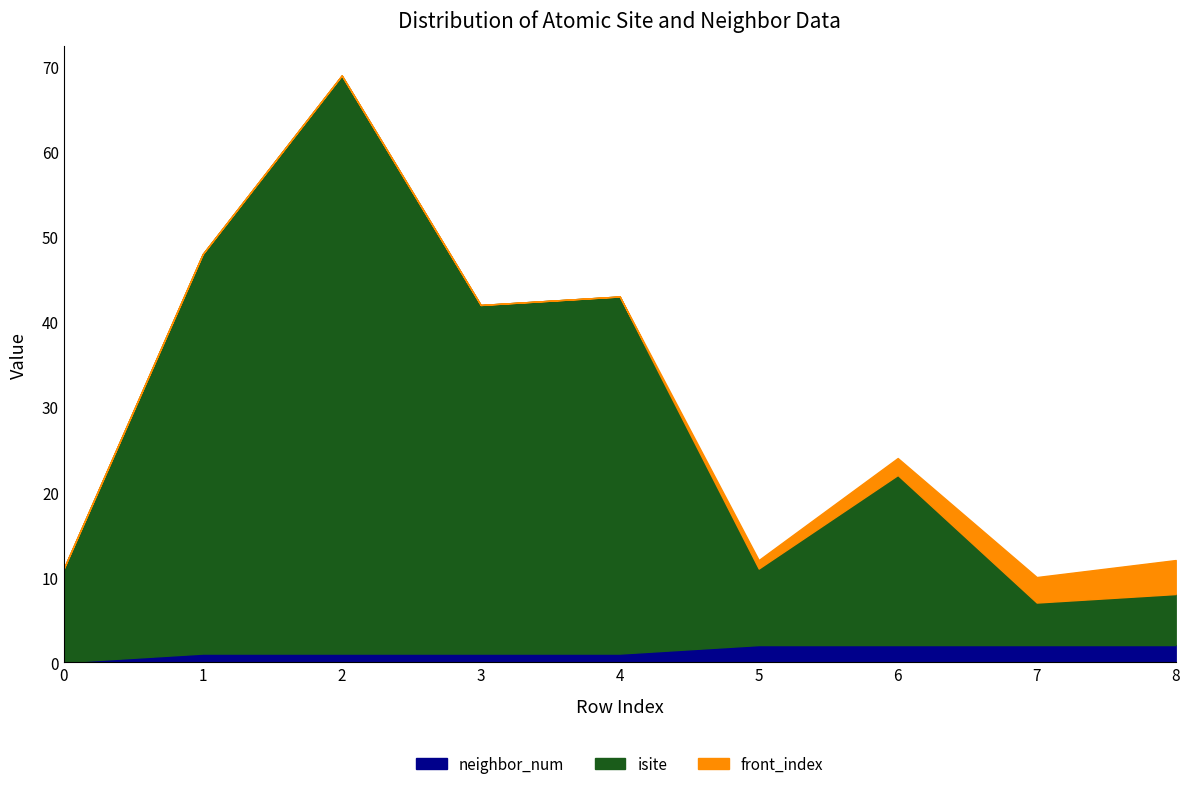

What is the sum of the neighbor_num values at 2 and 6?

3